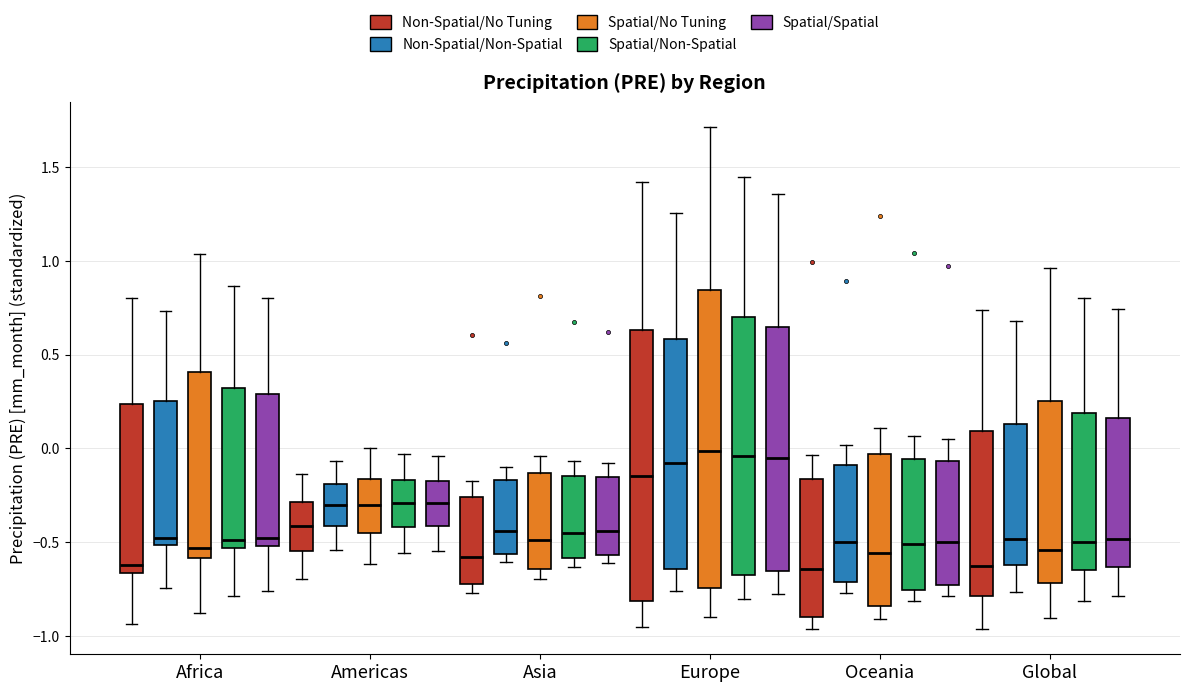

Where does the median line of the box for Asia (Spatial/Non-Spatial) sit on the y-axis? The values are not printed on the chart, so give them approximately, as read against the axis.

-0.45